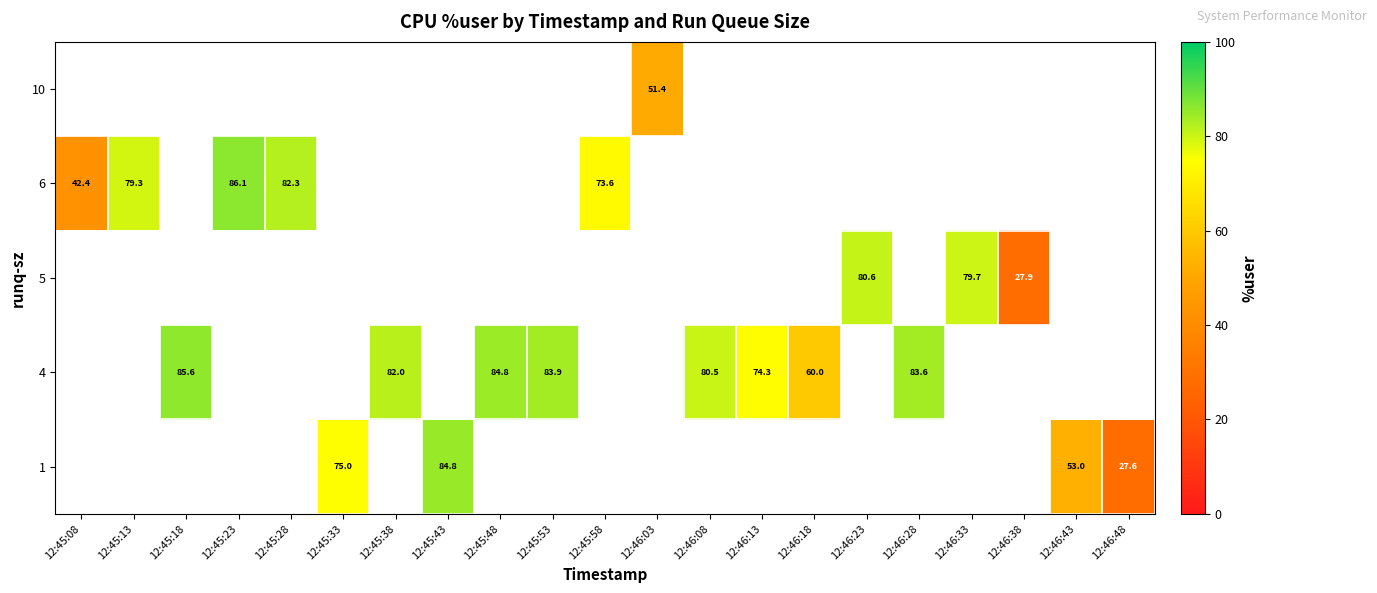

Count the number of data series in this chart.

5